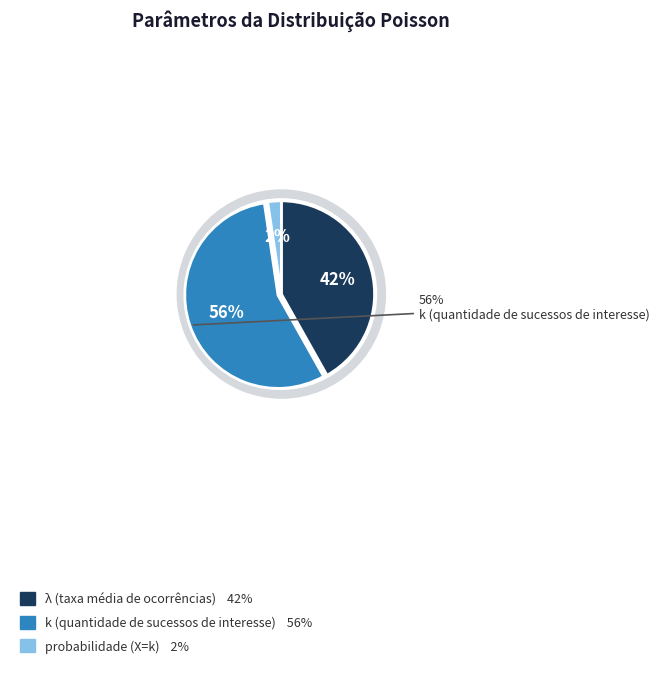

How much of the chart is everything except probabilidade (X=k)?

97.7%